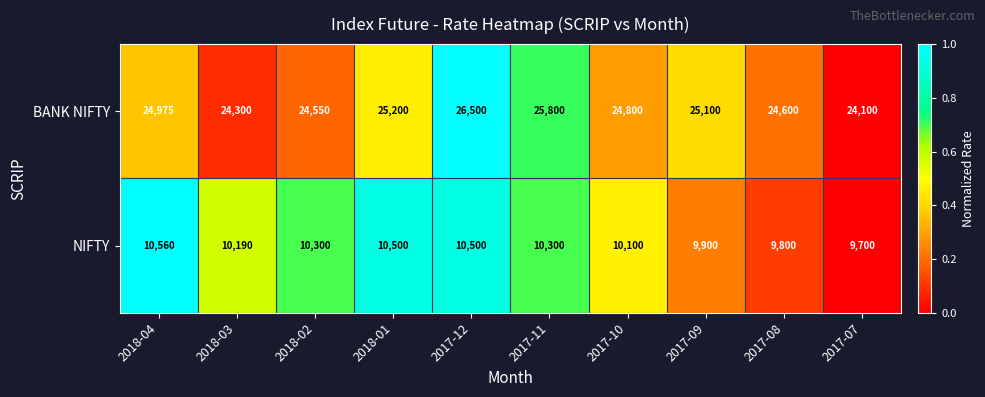

What is the greatest value displayed?

26500